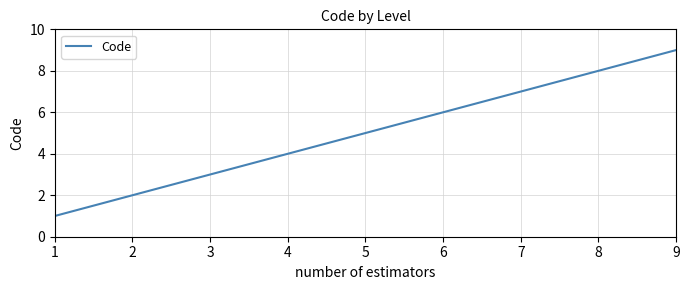

Count the values in the range 3 to 7.

5